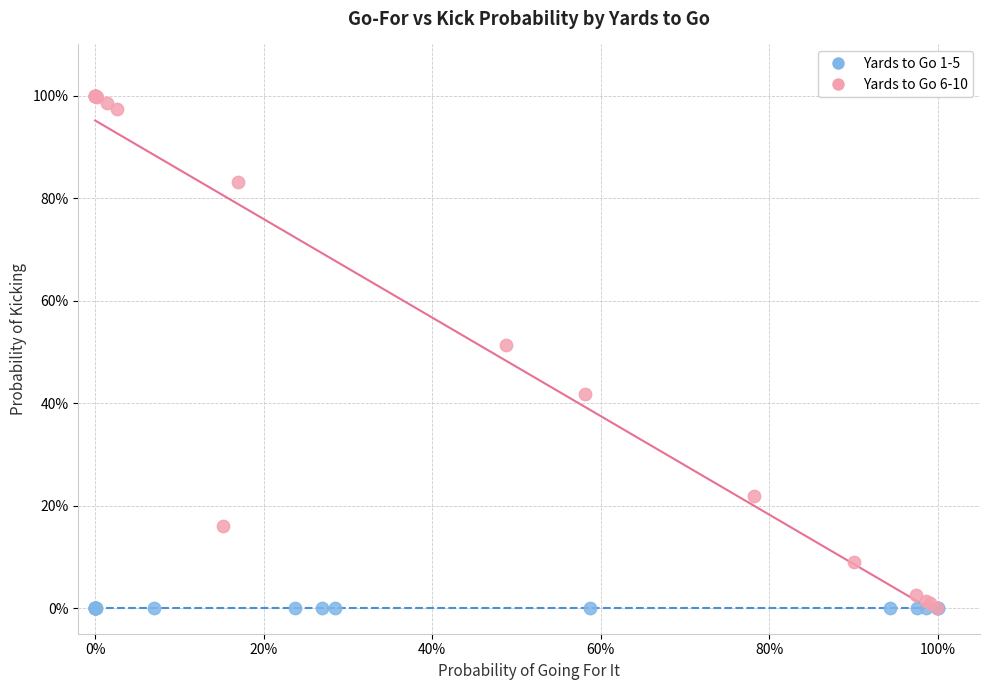

What are all the series names shown in the legend?

Yards to Go 1-5, Yards to Go 6-10